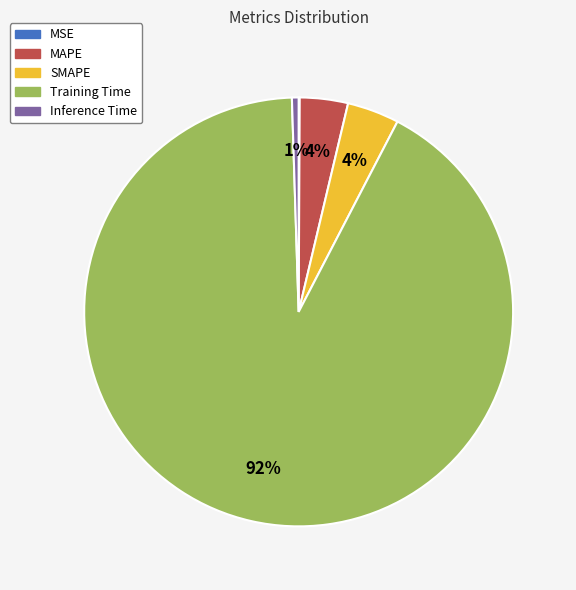

Which category has the biggest portion of the pie?

Training Time